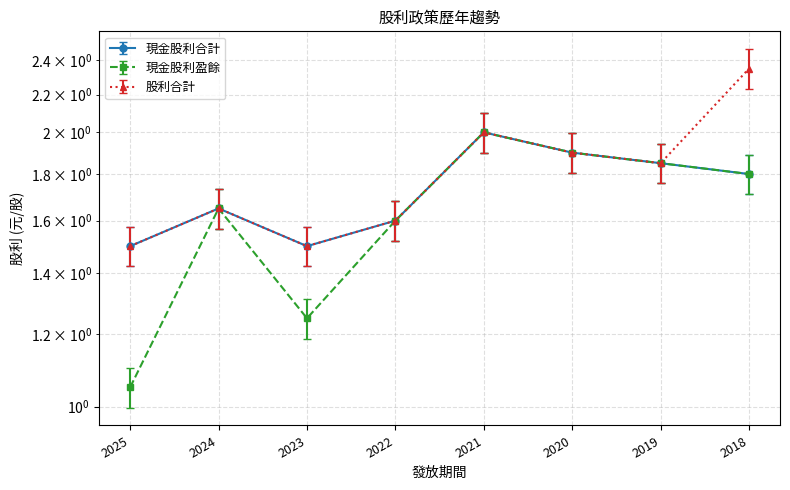

True or false: 現金股利盈餘 and 現金股利合計 cross at least once.

False